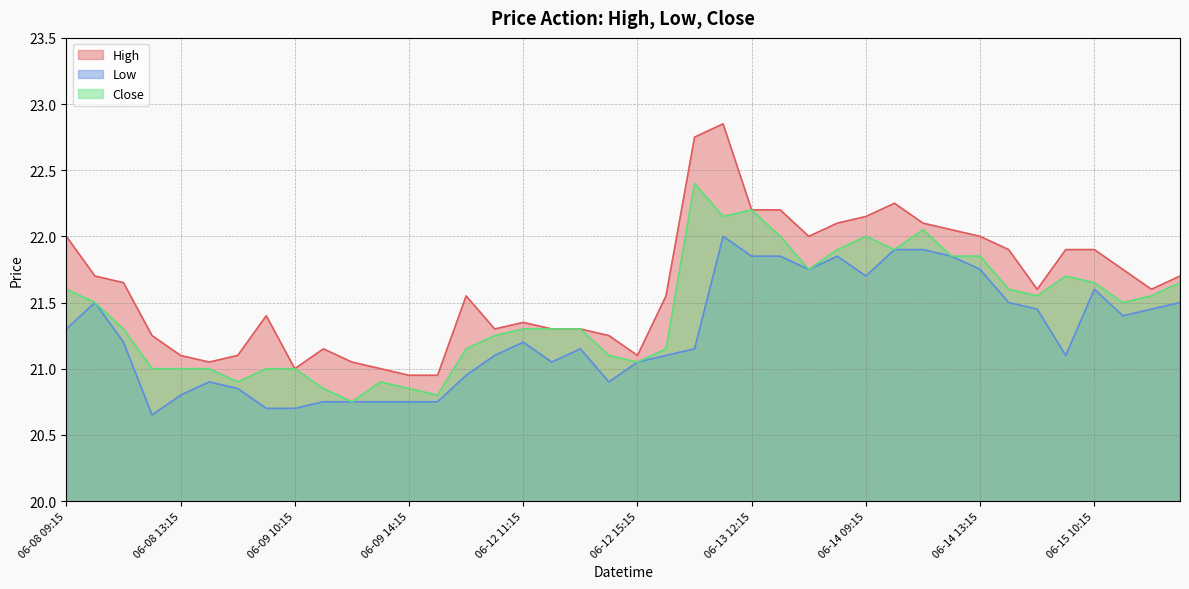

Reading left to right, transcribe all the data shown in this chart.

High: 06-08 09:15=22.0	06-08 10:15=21.7	06-08 11:15=21.6	06-08 12:15=21.2	06-08 13:15=21.1	06-08 14:15=21.1	06-08 15:15=21.1	06-09 09:15=21.4	06-09 10:15=21.0	06-09 11:15=21.1	06-09 12:15=21.1	06-09 13:15=21.0	06-09 14:15=20.9	06-09 15:15=20.9	06-12 09:15=21.6	06-12 10:15=21.3	06-12 11:15=21.4	06-12 12:15=21.3	06-12 13:15=21.3	06-12 14:15=21.2	06-12 15:15=21.1	06-13 09:15=21.6	06-13 10:15=22.8	06-13 11:15=22.9	06-13 12:15=22.2	06-13 13:15=22.2	06-13 14:15=22.0	06-13 15:15=22.1	06-14 09:15=22.1	06-14 10:15=22.2	06-14 11:15=22.1	06-14 12:15=22.1	06-14 13:15=22.0	06-14 14:15=21.9	06-14 15:15=21.6	06-15 09:15=21.9	06-15 10:15=21.9	06-15 11:15=21.8	06-15 12:15=21.6	06-15 13:15=21.7
Low: 06-08 09:15=21.3	06-08 10:15=21.5	06-08 11:15=21.2	06-08 12:15=20.6	06-08 13:15=20.8	06-08 14:15=20.9	06-08 15:15=20.9	06-09 09:15=20.7	06-09 10:15=20.7	06-09 11:15=20.8	06-09 12:15=20.8	06-09 13:15=20.8	06-09 14:15=20.8	06-09 15:15=20.8	06-12 09:15=20.9	06-12 10:15=21.1	06-12 11:15=21.2	06-12 12:15=21.1	06-12 13:15=21.1	06-12 14:15=20.9	06-12 15:15=21.1	06-13 09:15=21.1	06-13 10:15=21.1	06-13 11:15=22.0	06-13 12:15=21.9	06-13 13:15=21.9	06-13 14:15=21.8	06-13 15:15=21.9	06-14 09:15=21.7	06-14 10:15=21.9	06-14 11:15=21.9	06-14 12:15=21.9	06-14 13:15=21.8	06-14 14:15=21.5	06-14 15:15=21.4	06-15 09:15=21.1	06-15 10:15=21.6	06-15 11:15=21.4	06-15 12:15=21.4	06-15 13:15=21.5
Close: 06-08 09:15=21.6	06-08 10:15=21.5	06-08 11:15=21.3	06-08 12:15=21.0	06-08 13:15=21.0	06-08 14:15=21.0	06-08 15:15=20.9	06-09 09:15=21.0	06-09 10:15=21.0	06-09 11:15=20.9	06-09 12:15=20.8	06-09 13:15=20.9	06-09 14:15=20.9	06-09 15:15=20.8	06-12 09:15=21.1	06-12 10:15=21.2	06-12 11:15=21.3	06-12 12:15=21.3	06-12 13:15=21.3	06-12 14:15=21.1	06-12 15:15=21.1	06-13 09:15=21.1	06-13 10:15=22.4	06-13 11:15=22.1	06-13 12:15=22.2	06-13 13:15=22.0	06-13 14:15=21.8	06-13 15:15=21.9	06-14 09:15=22.0	06-14 10:15=21.9	06-14 11:15=22.1	06-14 12:15=21.9	06-14 13:15=21.9	06-14 14:15=21.6	06-14 15:15=21.6	06-15 09:15=21.7	06-15 10:15=21.6	06-15 11:15=21.5	06-15 12:15=21.6	06-15 13:15=21.6